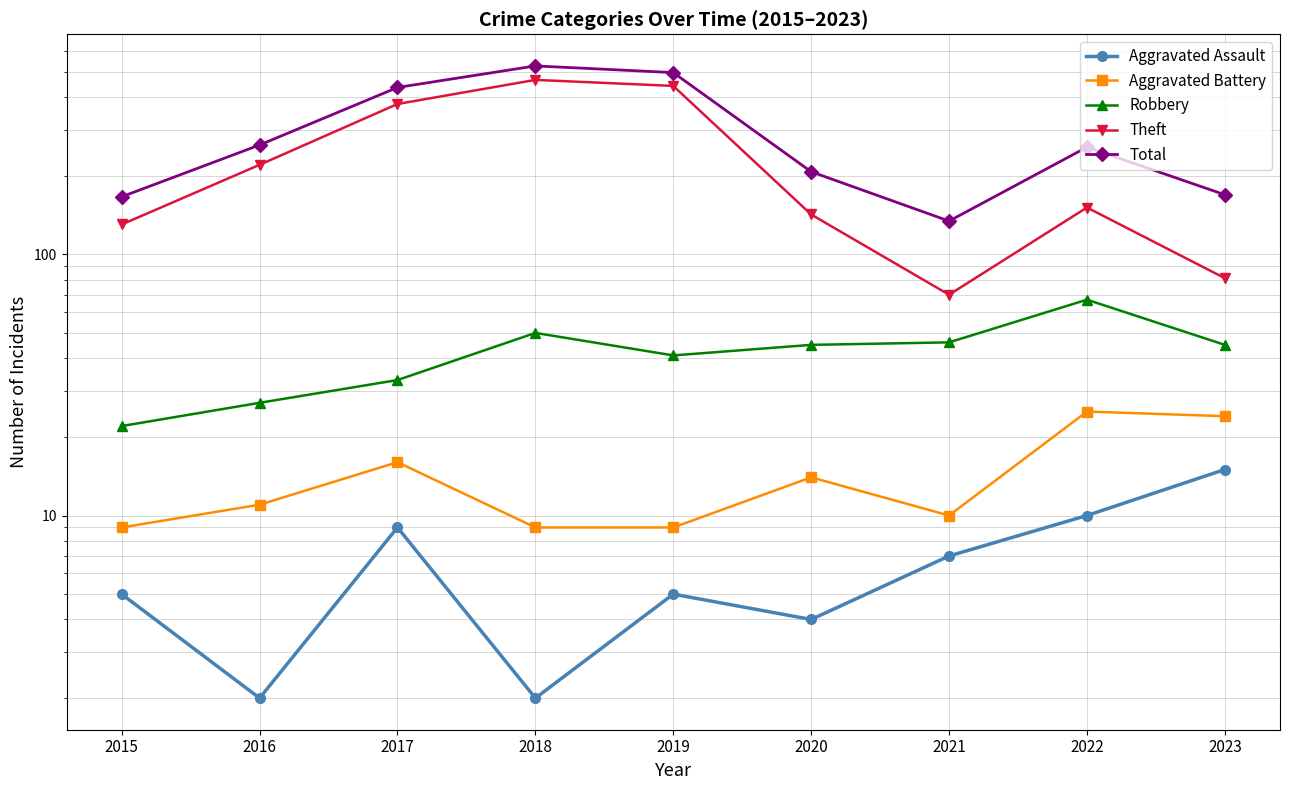

What is the sum of the Theft values at 2022 and 2016?

371